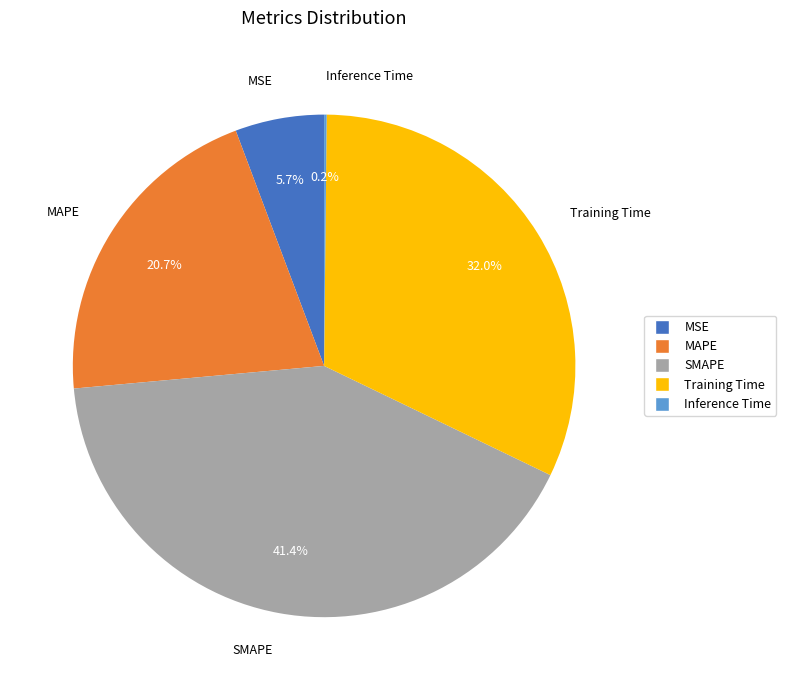

Is there a majority slice in this chart?

No